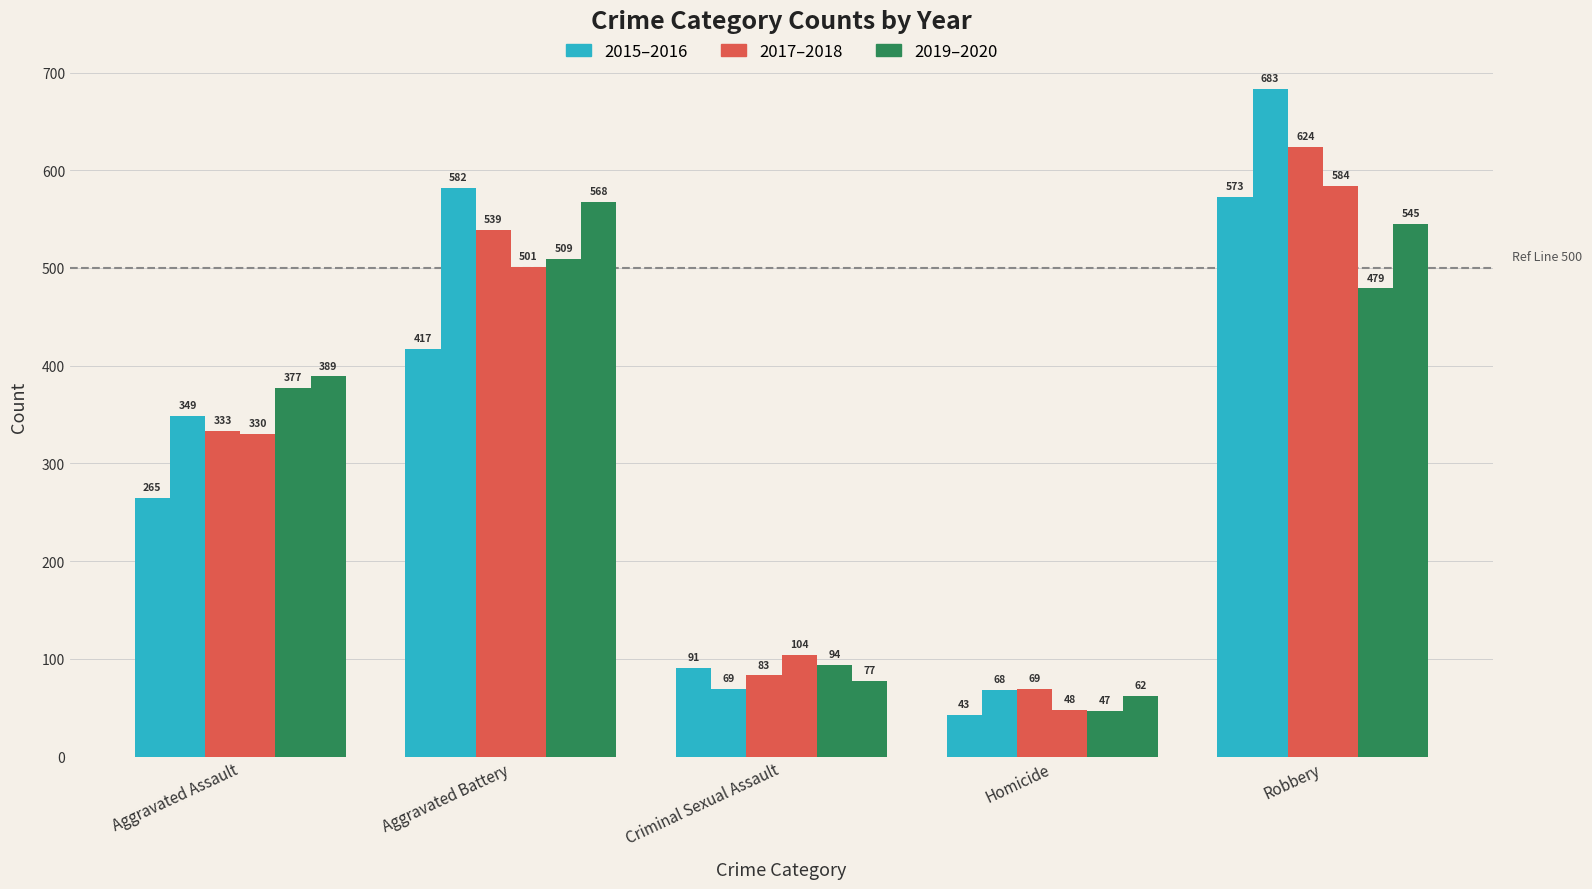

Are the bars grouped side by side (vs. stacked)?

Yes